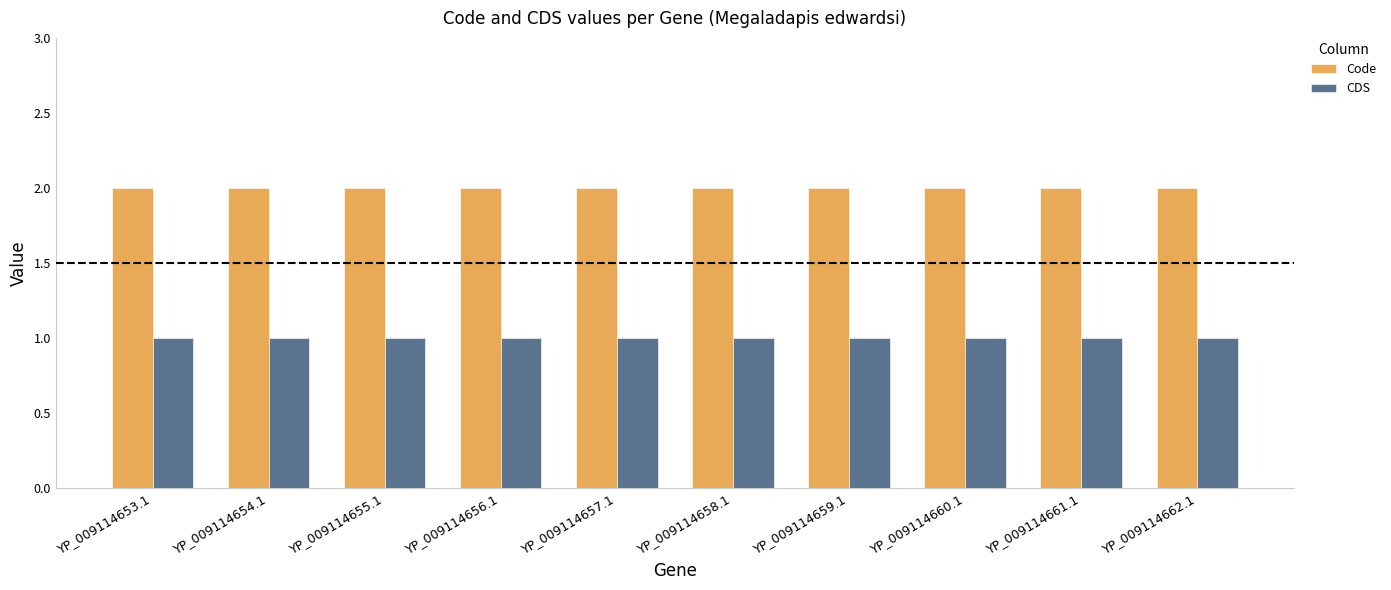

What is the lowest value of the CDS series?

1